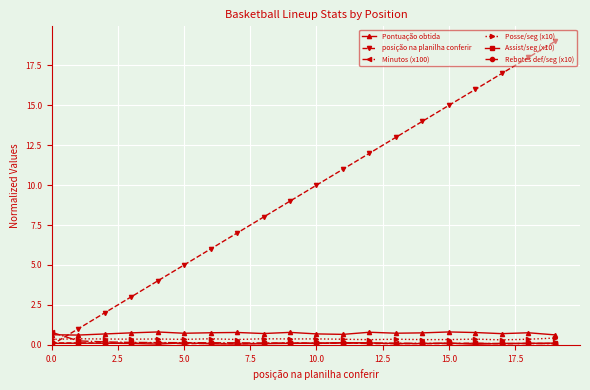

True or false: posição na planilha conferir has more than 2 interior local peaks.

False